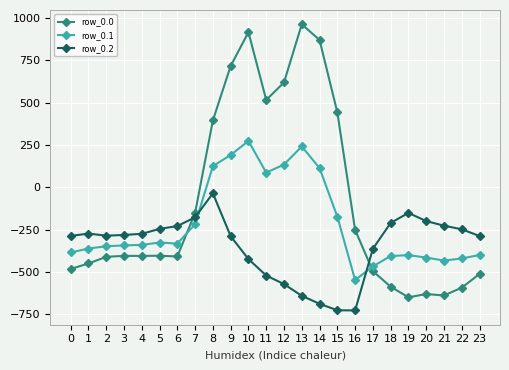

Which category has the highest value in the row_0.2 series?

8